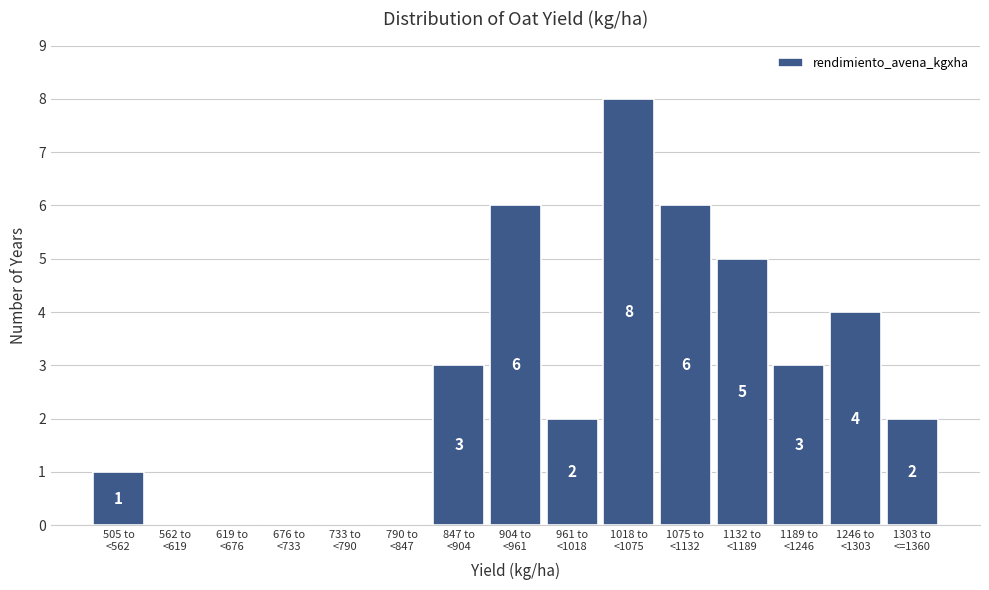

What is the sum of all values?

40